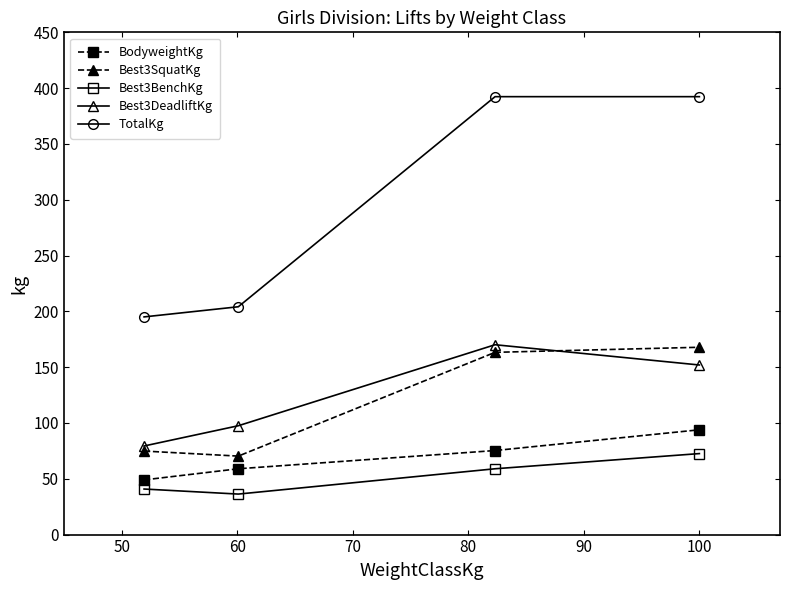

What is the minimum value shown in the chart?

36.3